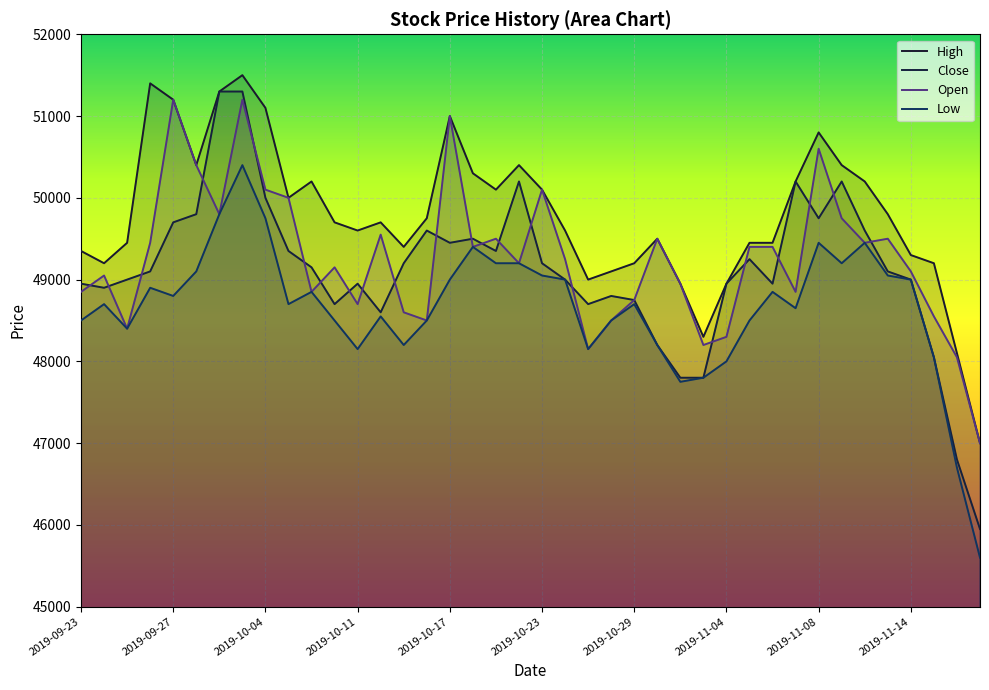

Reading left to right, transcribe all the data shown in this chart.

High: 49350	49200	49450	51400	51200	50400	51300	51500	51100	50000	50200	49700	49600	49700	49400	49750	51000	50300	50100	50400	50100	49600	49000	49100	49200	49500	48950	48300	48950	49450	49450	50200	50800	50400	50200	49800	49300	49200	48100	47000
Close: 48950	48900	49000	49100	49700	49800	51300	51300	50000	49350	49150	48700	48950	48600	49200	49600	49450	49500	49350	50200	49200	49000	48700	48800	48750	48200	47800	47800	48950	49250	48950	50200	49750	50200	49600	49100	49000	48050	46800	45950
Low: 48500	48700	48400	48900	48800	49100	49800	50400	49750	48700	48850	48500	48150	48550	48200	48500	49000	49400	49200	49200	49050	49000	48150	48500	48700	48200	47750	47800	48000	48500	48850	48650	49450	49200	49450	49050	49000	48050	46700	45600
Open: 48850	49050	48400	49450	51200	50400	49800	51200	50100	50000	48850	49150	48700	49550	48600	48500	51000	49400	49500	49200	50100	49250	48150	48500	48750	49500	48950	48200	48300	49400	49400	48850	50600	49750	49450	49500	49100	48550	48050	47000